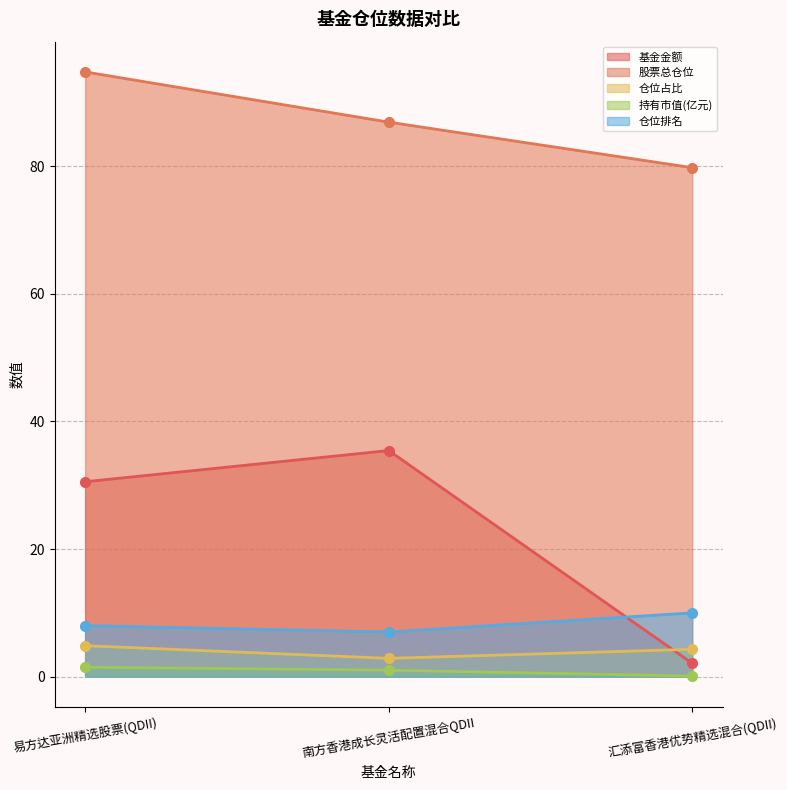

What is the label of the 1st point from the right?

汇添富香港优势精选混合(QDII)